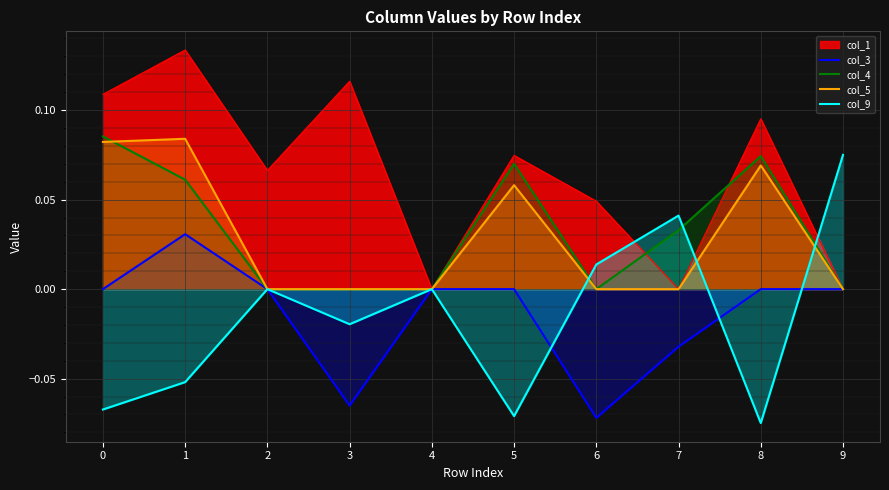

After their last crossing, which series has the higher values: col_4 or col_5?

col_5